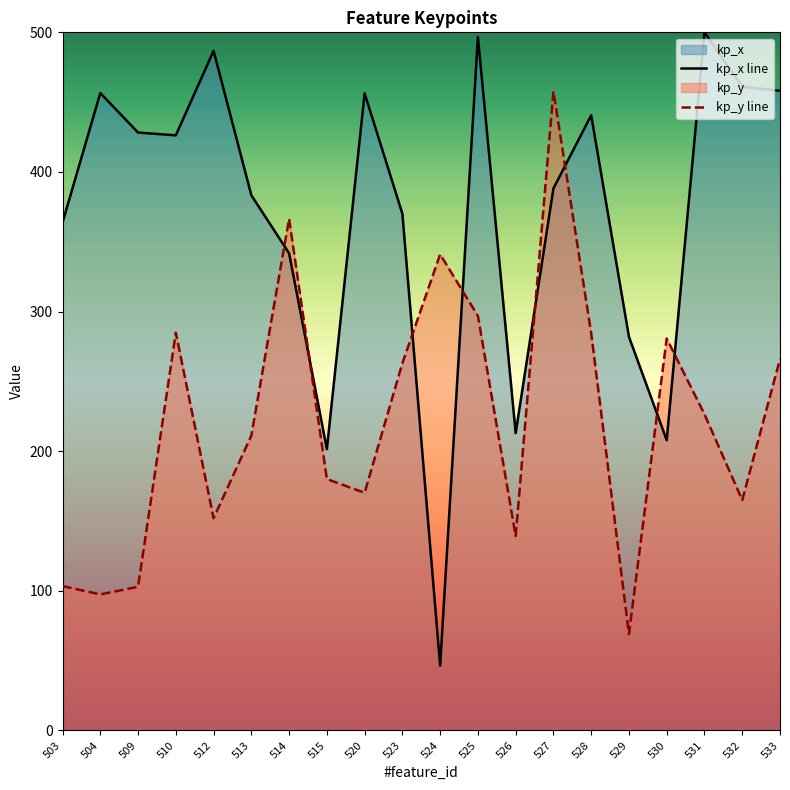

Between 529 and 533, which series saw the biggest shift?

kp_y line